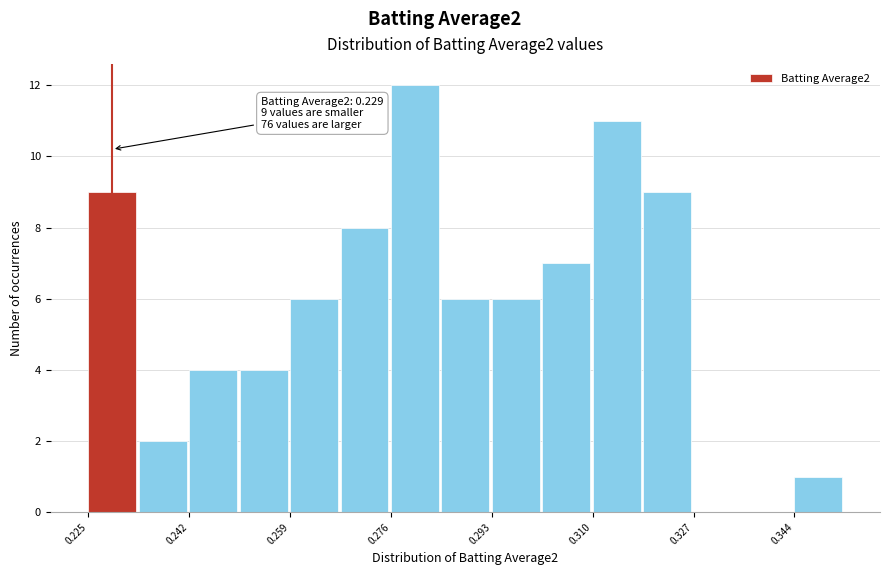

Which range on the x-axis has the tallest bar?

0.276 to 0.284